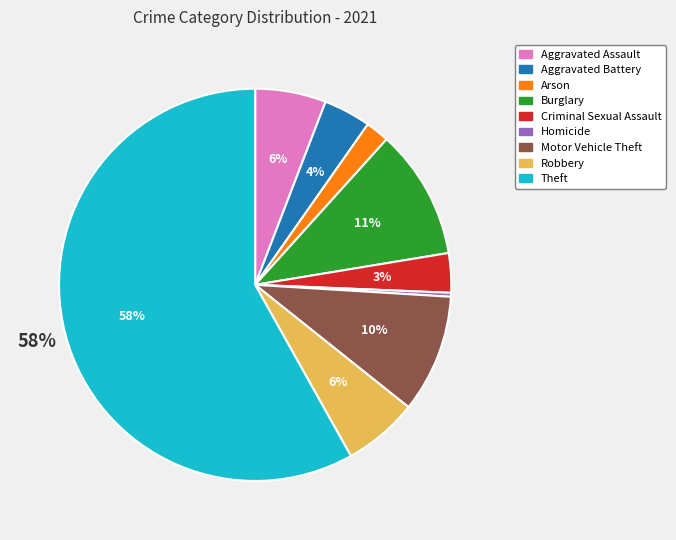

Between Criminal Sexual Assault and Aggravated Assault, which is larger?

Aggravated Assault